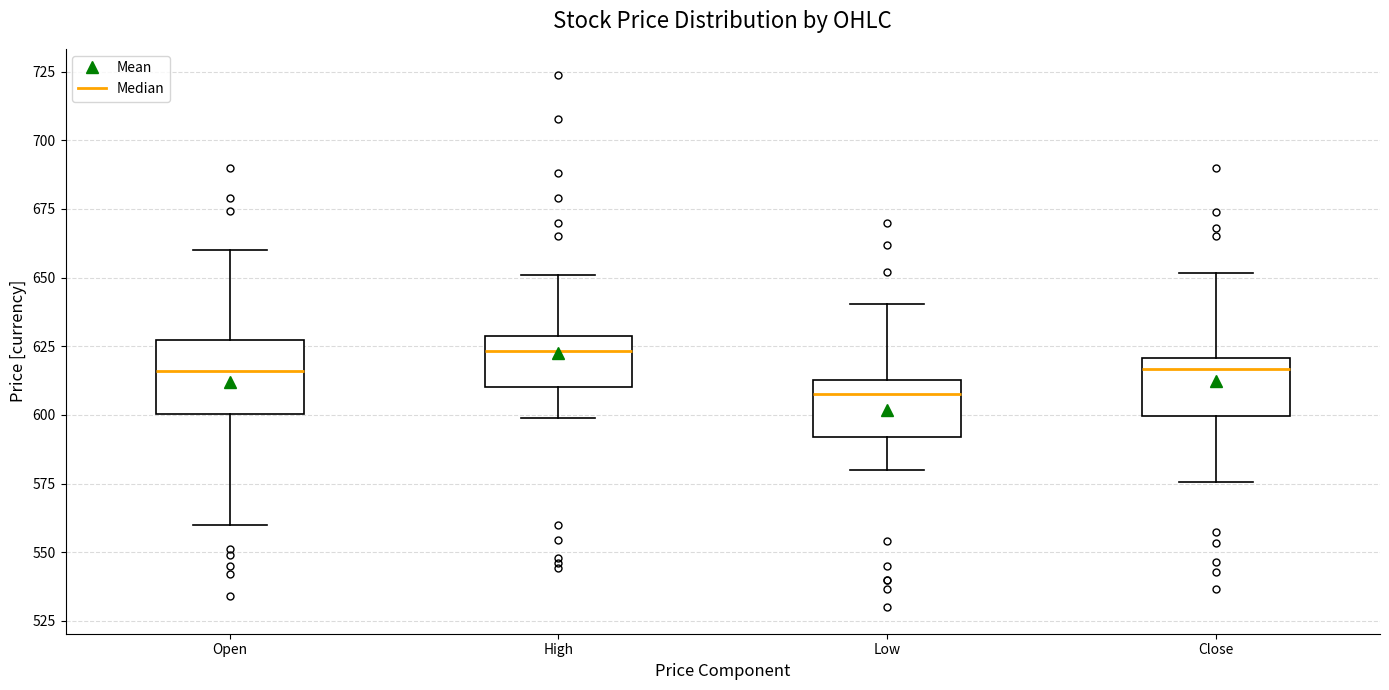

Which box's median line is the highest?

High